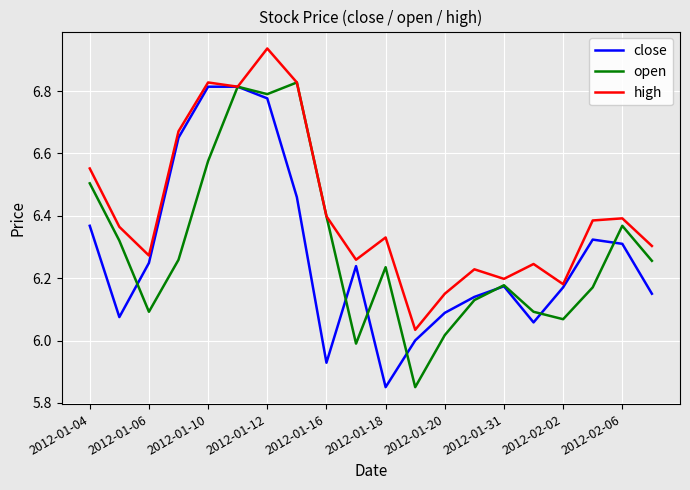

List the series in order of their peak value, lowest first.

close, open, high